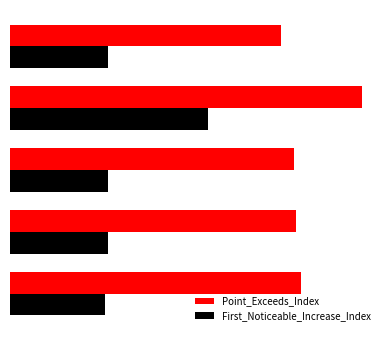

What are all the series names shown in the legend?

Point_Exceeds_Index, First_Noticeable_Increase_Index